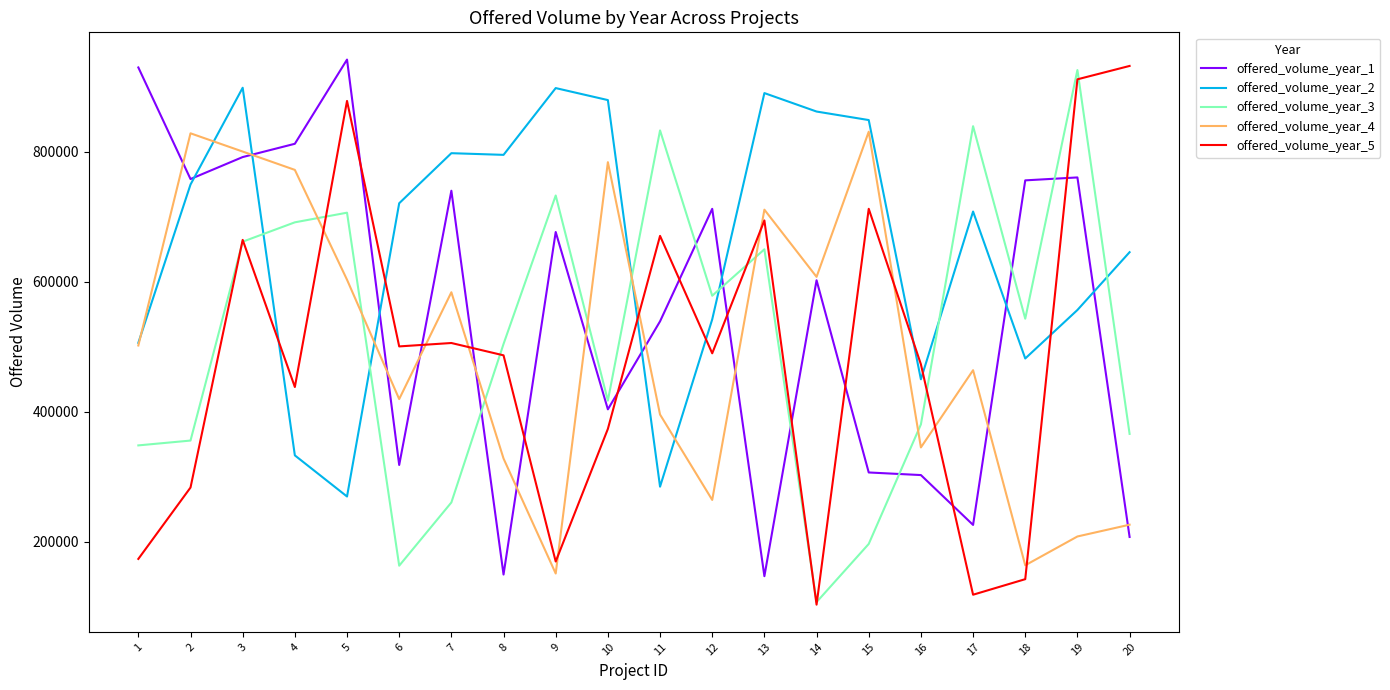

What is the sum of all offered_volume_year_5 values?

9720702